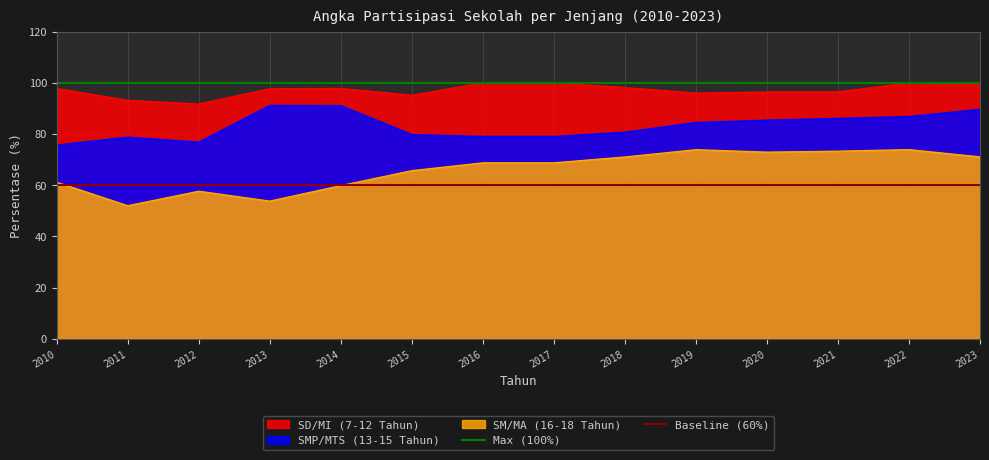

Is the value of SMP/MTS (13-15 Tahun) at 2017 greater than the value of SD/MI (7-12 Tahun) at 2021?

No